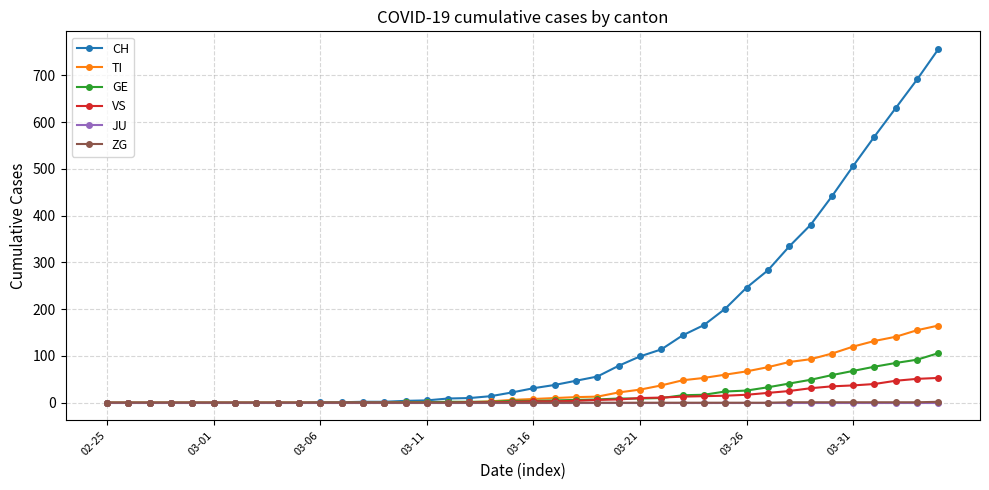

How many lines are shown in the chart?

6